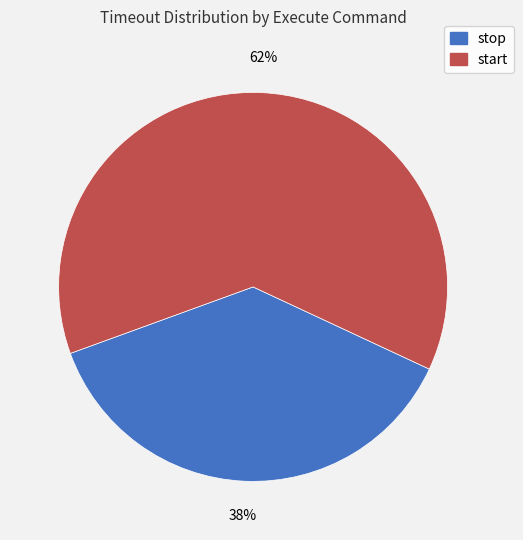

True or false: stop accounts for 32% of the total.

False